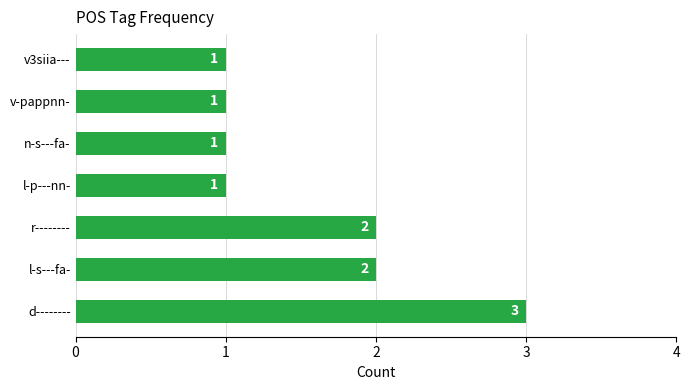

Reading bottom to top, what are all the values shown in this chart?

3	2	2	1	1	1	1